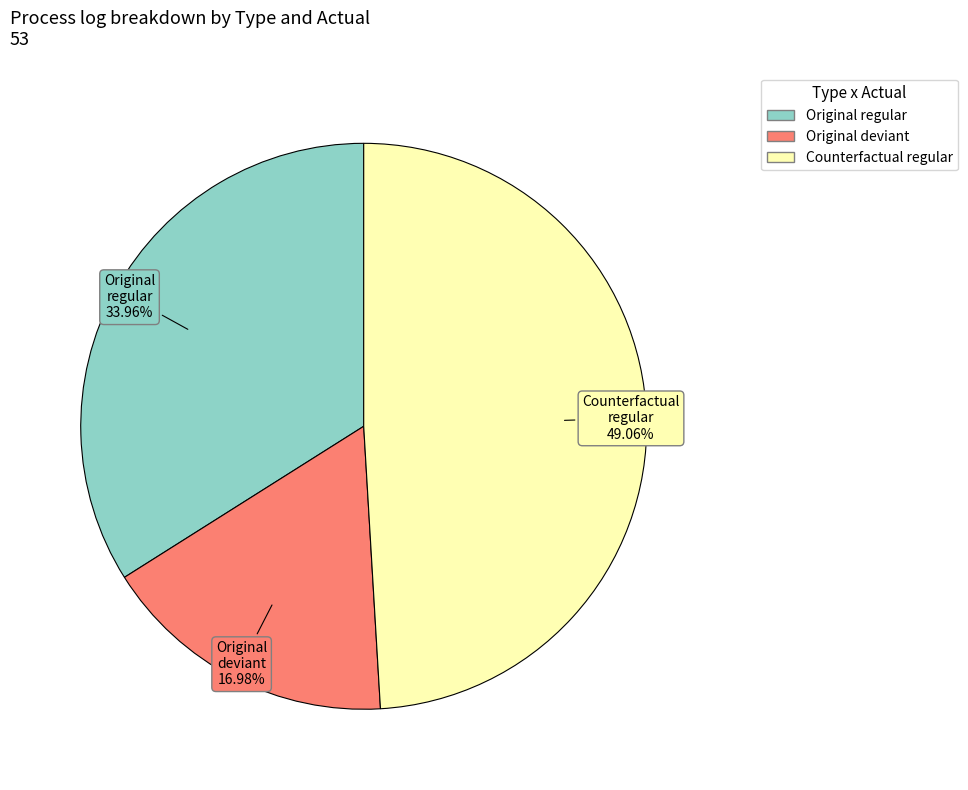

Is there a majority slice in this chart?

No